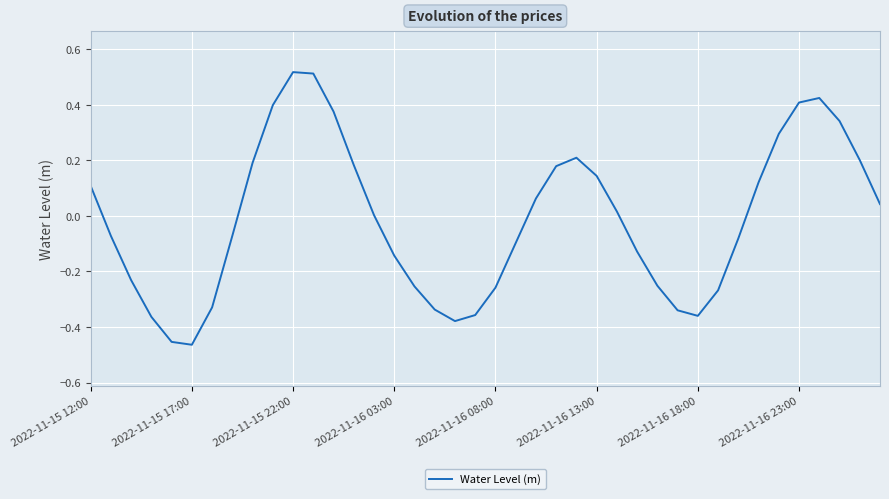

Is it true that the value at 2022-11-16 23:00 is 0.2?

False